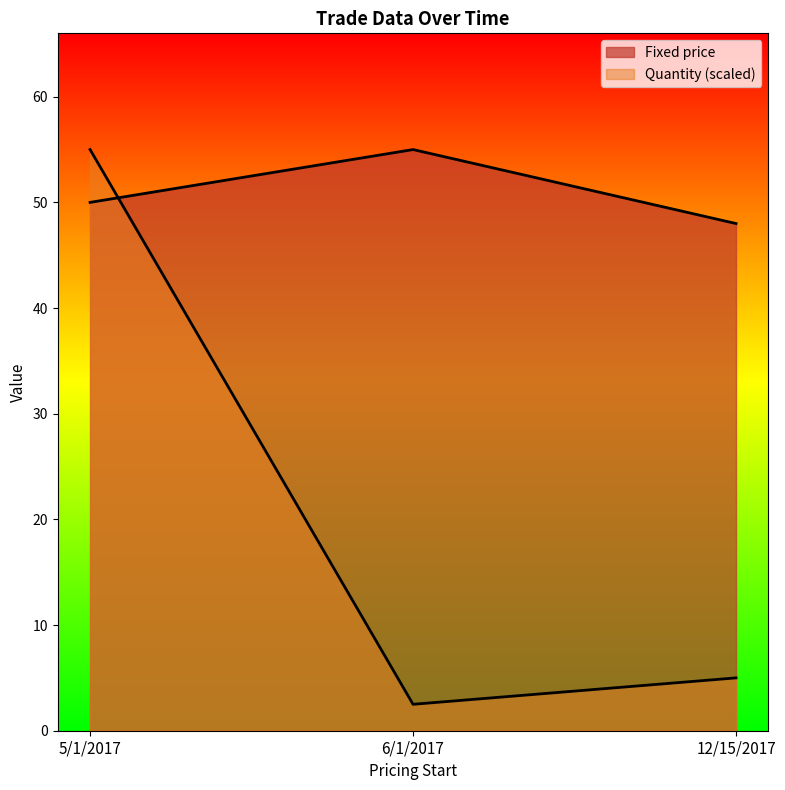

Which category has the highest value in the Quantity series?

5/1/2017